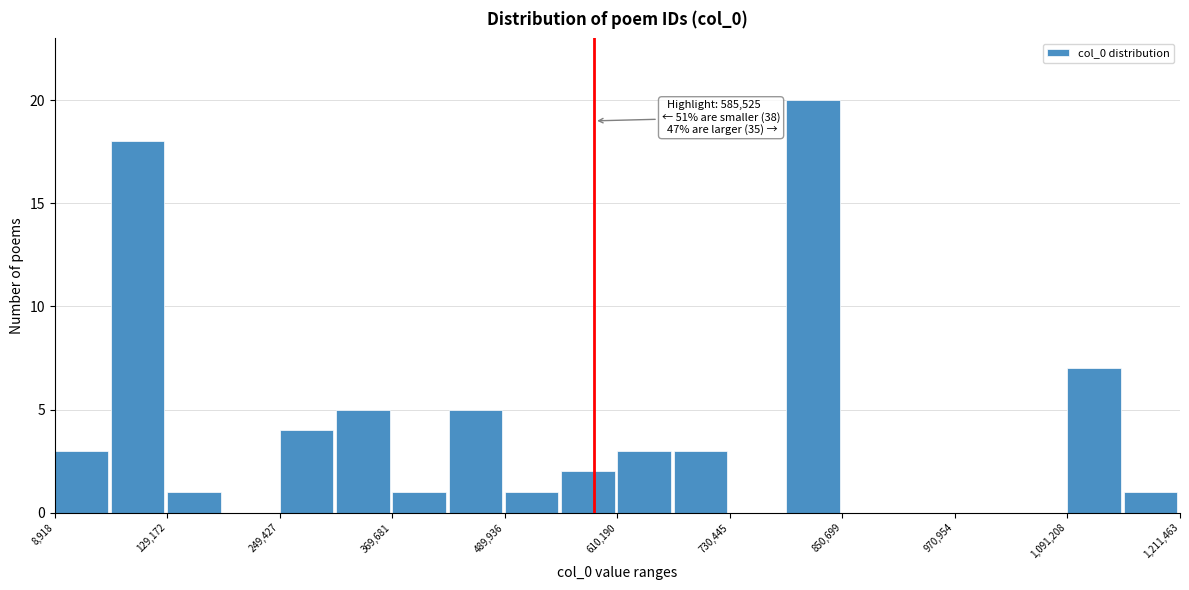

Around what value on the x-axis is the tallest bar? Give the approximate position of its centre, as read against the axis.

820000